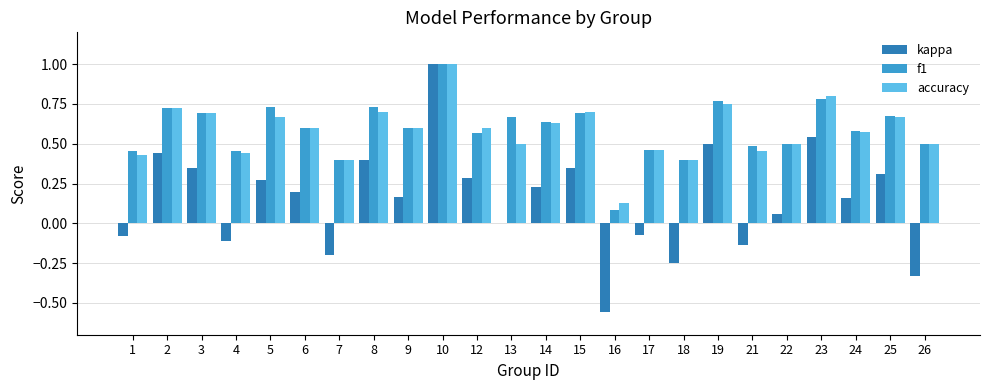

Is the value of accuracy at 24 greater than the value of f1 at 6?

No